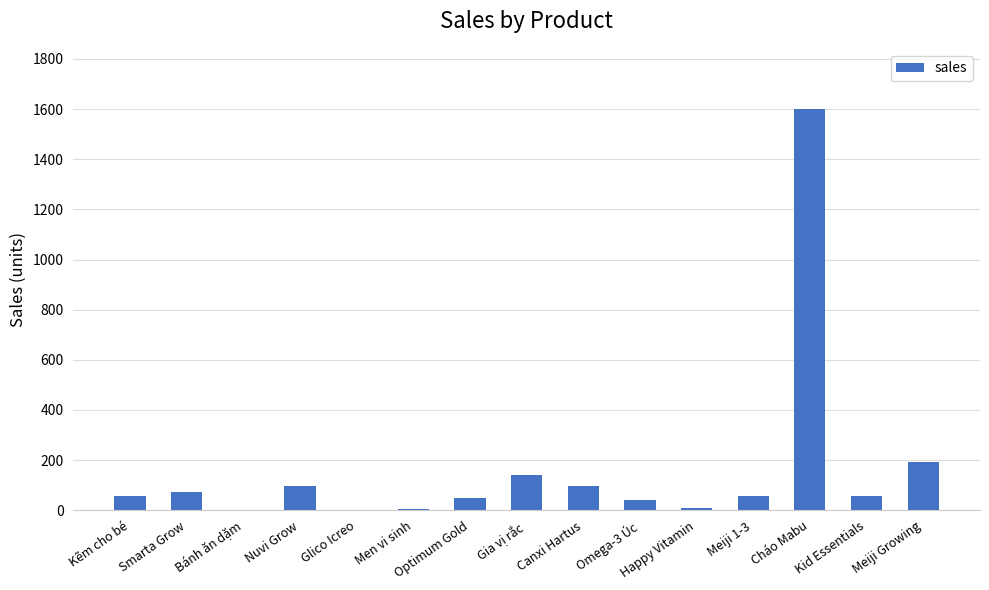

What is the sum of all values?

2480